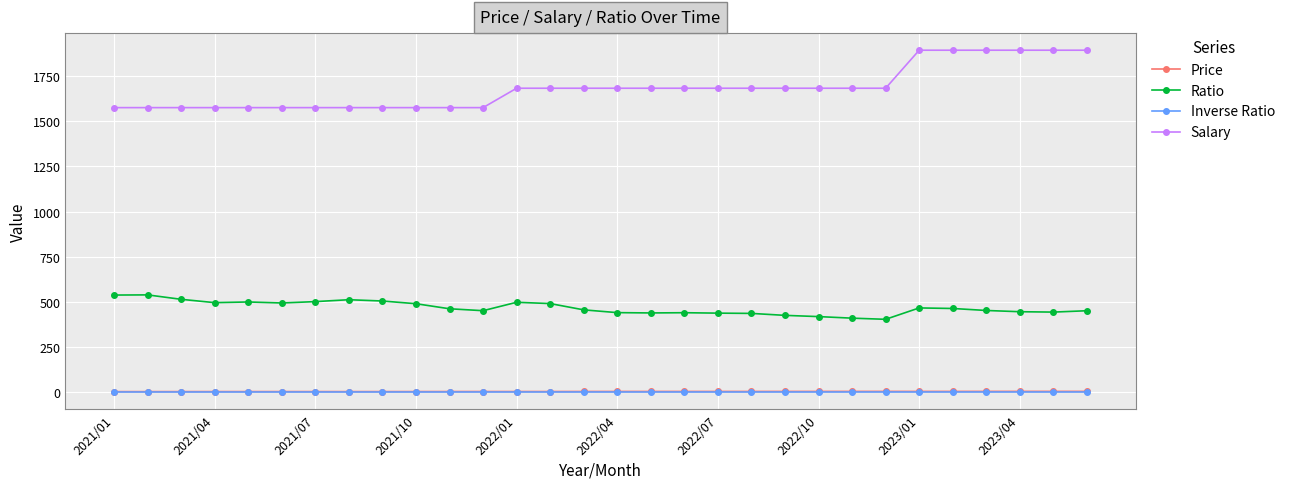

True or false: Price has more than 2 interior local peaks.

True